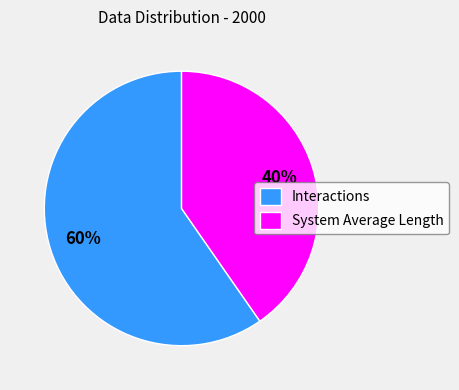

Do Interactions and System Average Length together represent more than half of the pie?

Yes